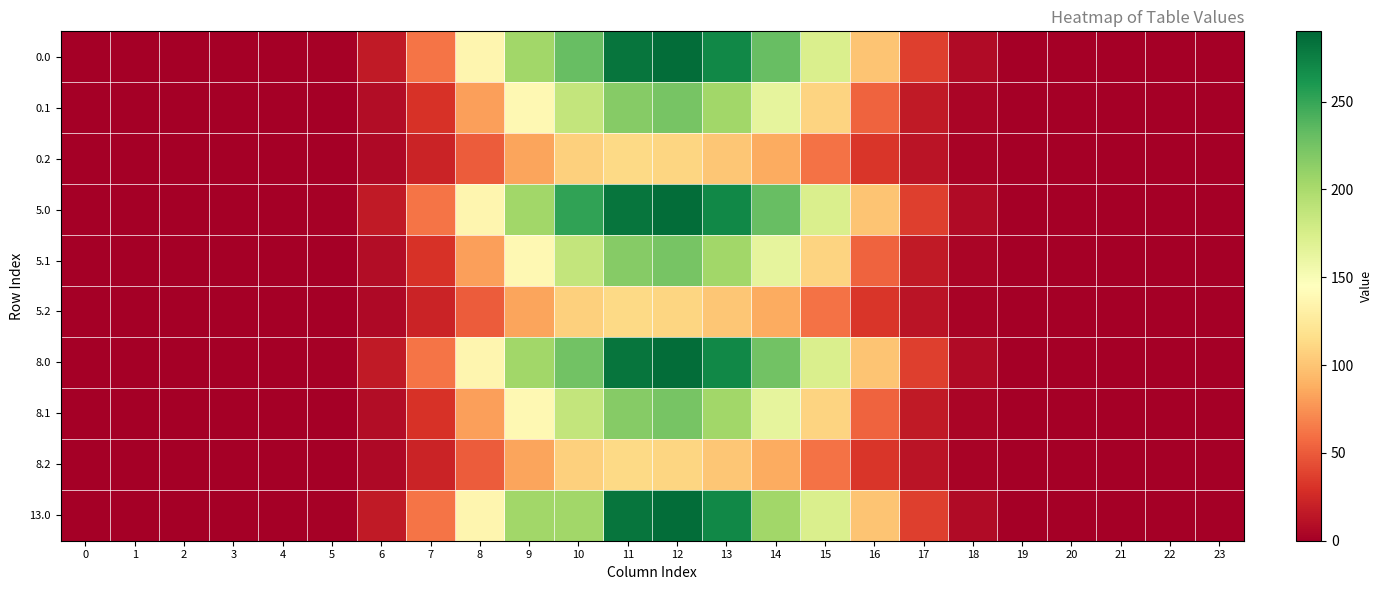

At how many categories does at least one series exceed 151?

7